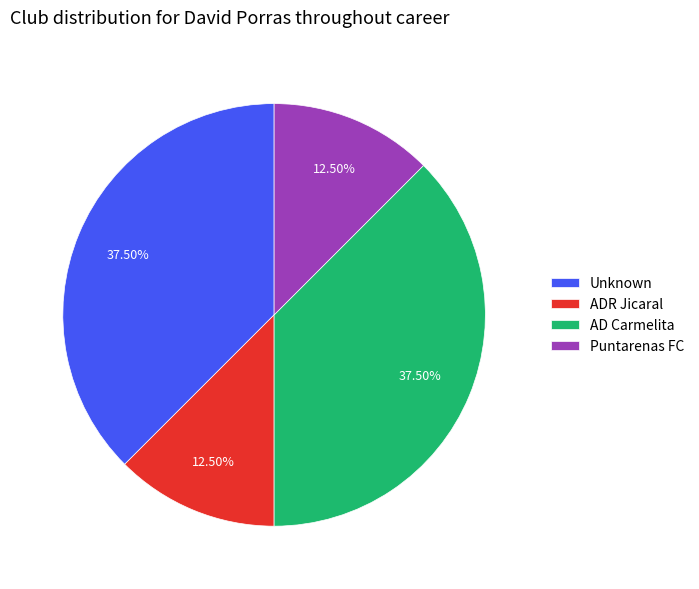

How many slices are in this pie chart?

4